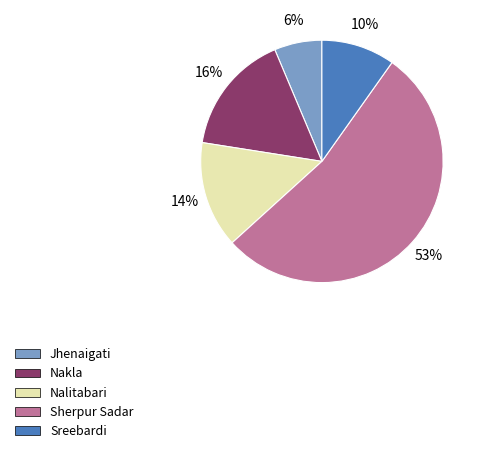

Combined, do Nalitabari and Sherpur Sadar account for over 50%?

Yes